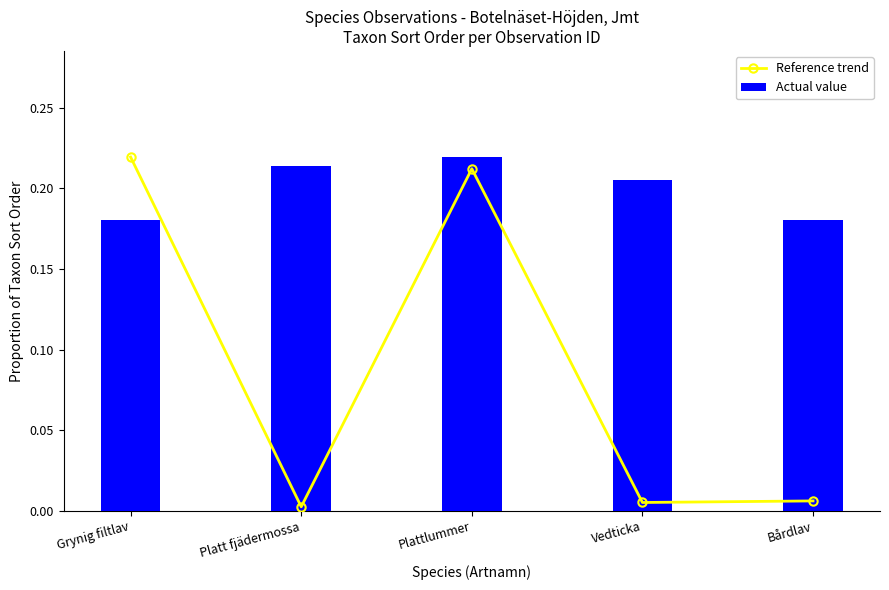

The value of Actual value at Bårdlav is 0.1. True or false?

False